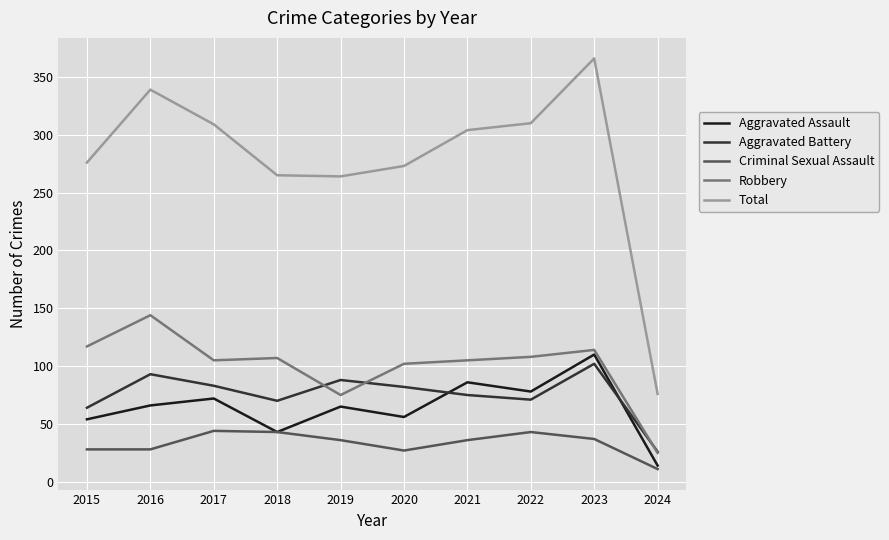

What is the difference between the second highest and second lowest values in the Aggravated Battery series?

29